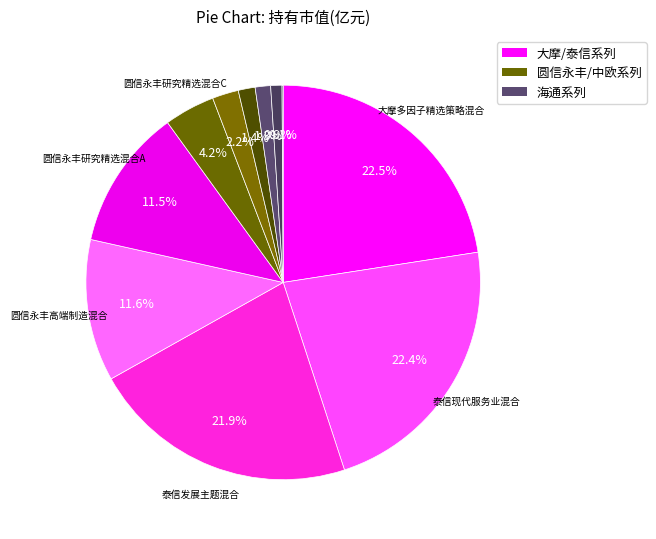

Which category has the smallest portion of the pie?

海通量化成长精选一年持有期混合C